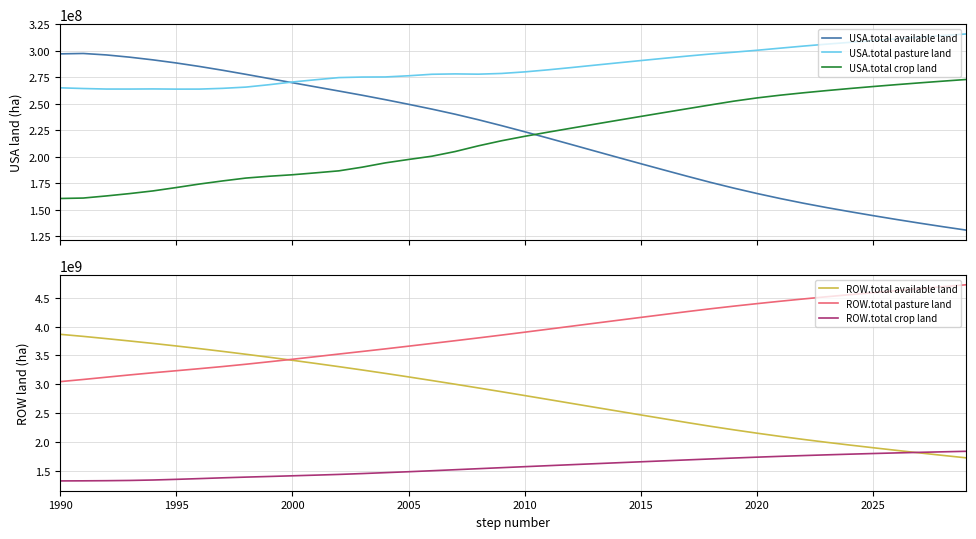

At which label does ROW.total available land first exceed 2870846037?

1990